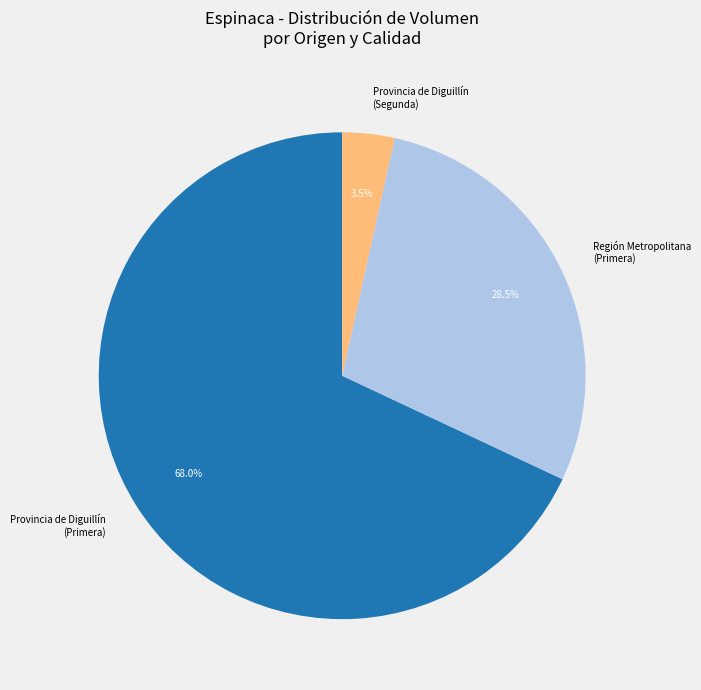

What is the ratio of the value at Provincia de Diguillín (Primera) to the value at Región Metropolitana (Primera)?

2.4